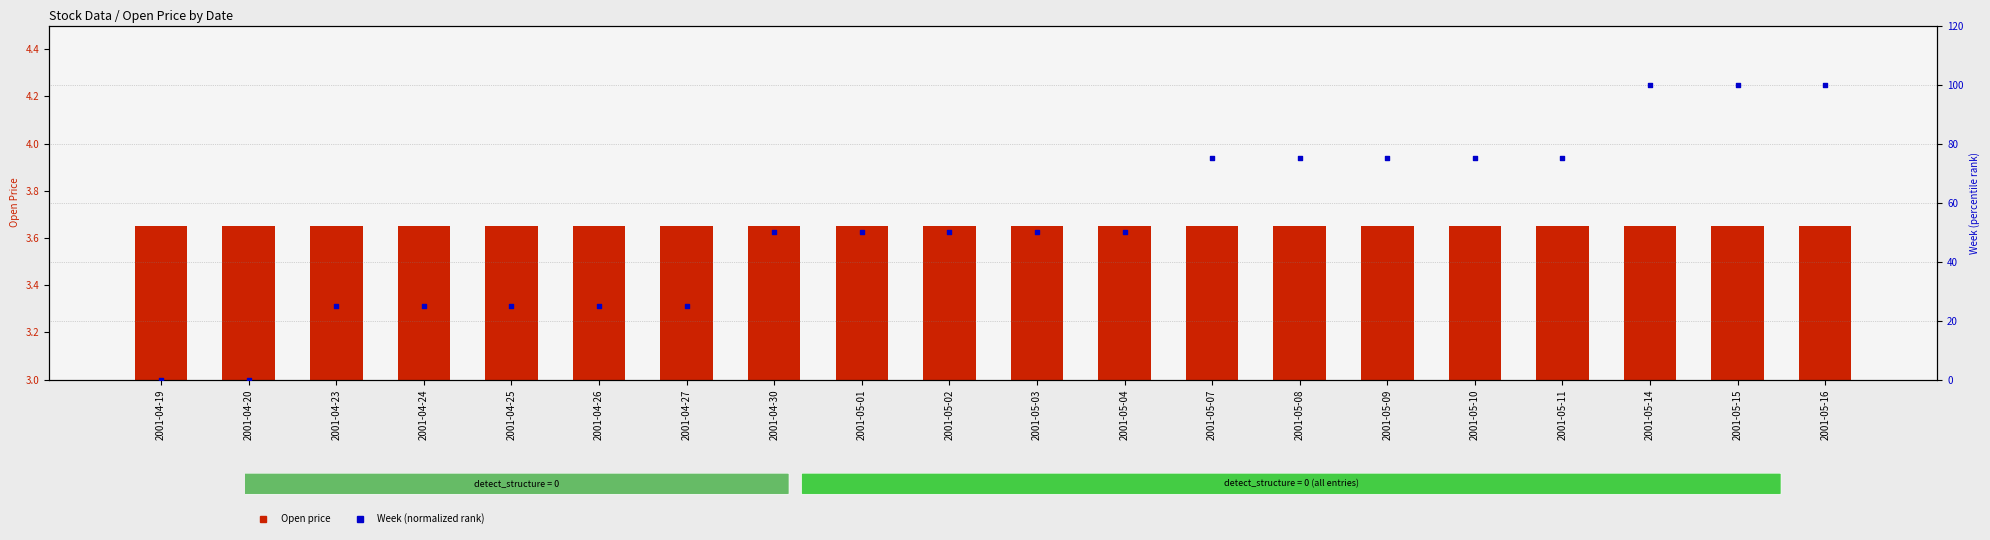

At which category is the sum across all series the highest?

2001-05-14